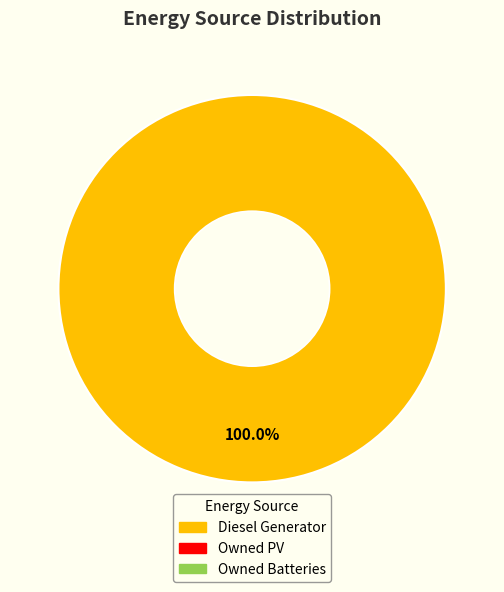

Is there a majority slice in this chart?

Yes